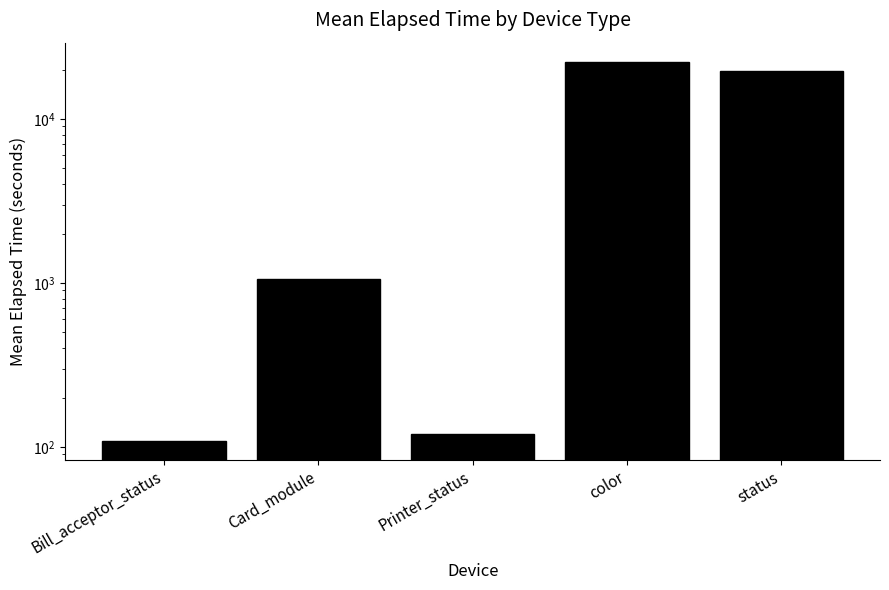

Reading right to left, what are all the values shown in this chart?

19656.5	22381.0	119.0	1049.6	109.0